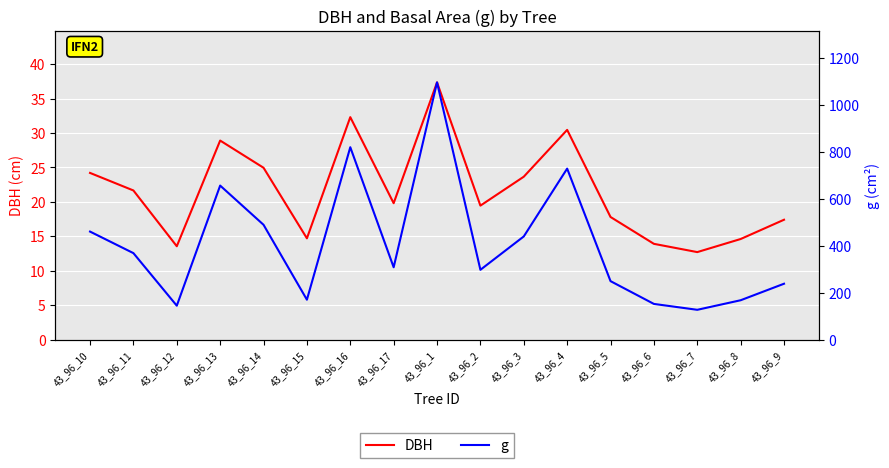

What is the total value across all series at 43_96_8?

182.0